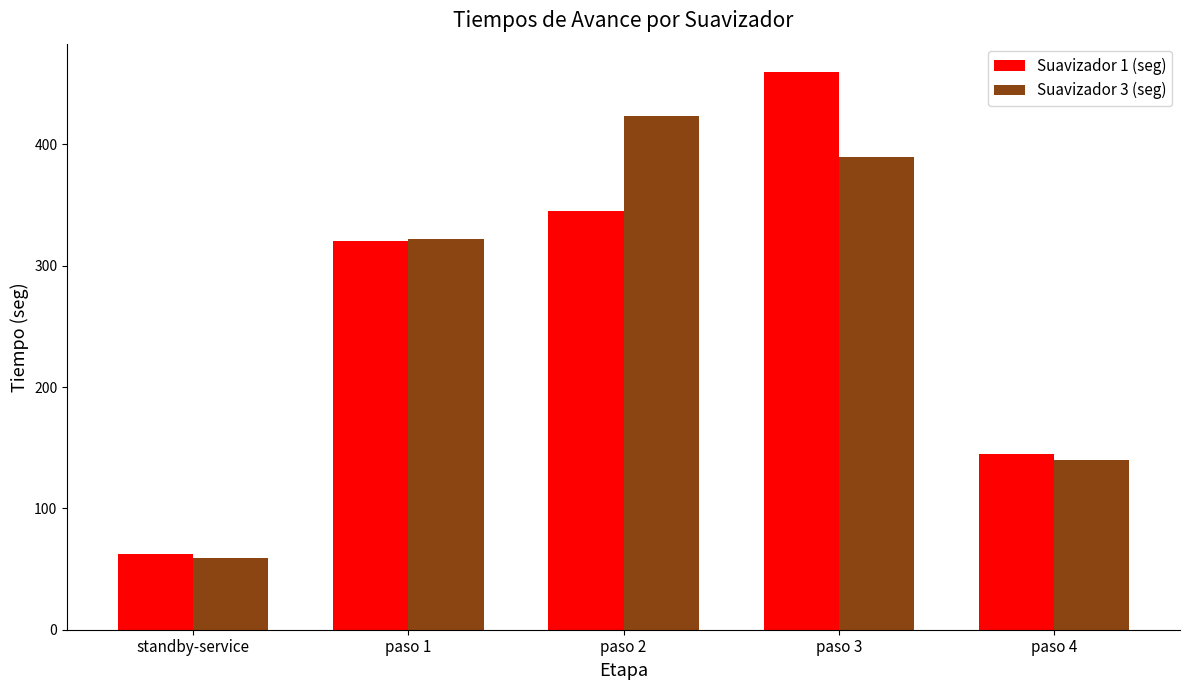

What is the total value across all series at standby-service?

121